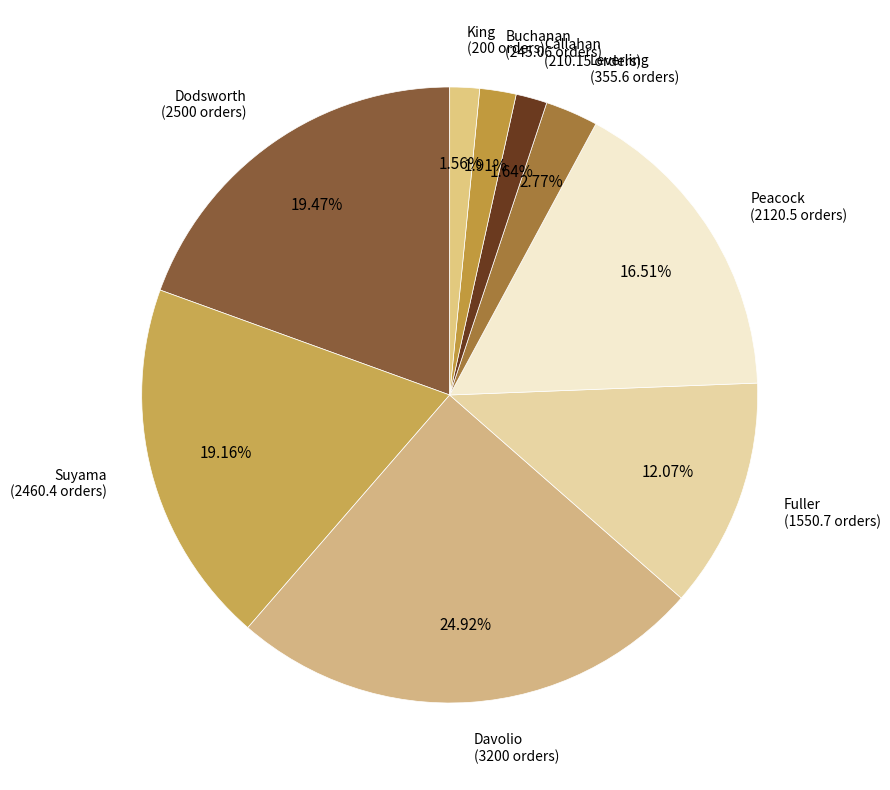

How many segments does this pie chart have?

9